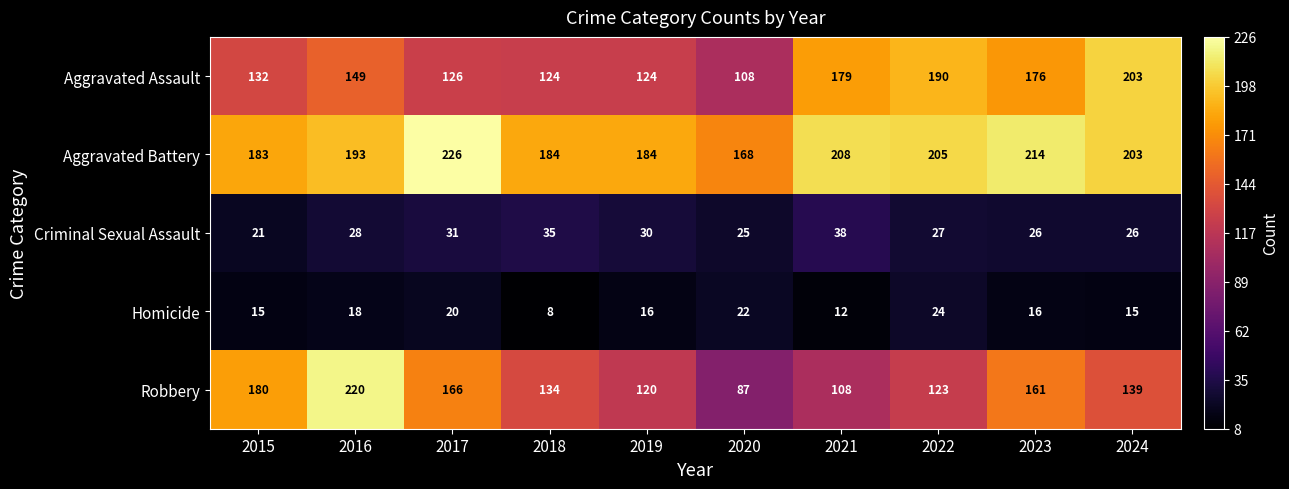

What value does the Homicide series have at 2022, to the nearest 5?

25